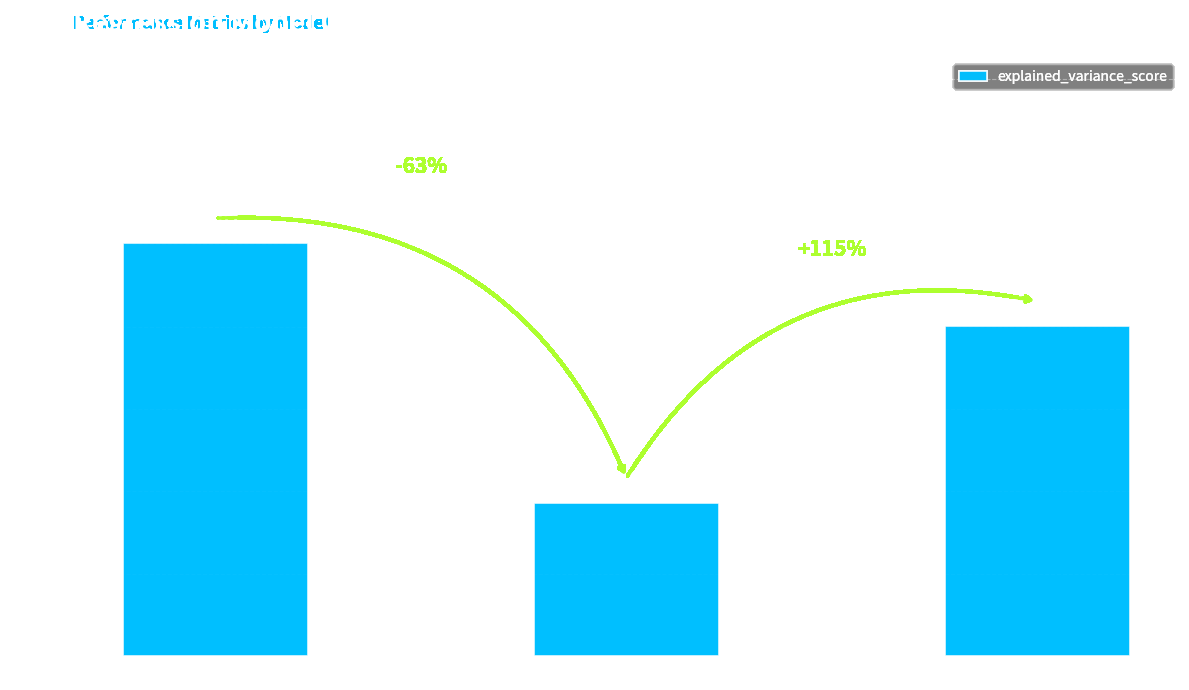

List the labels in order of value, largest first.

sgd_regressor, omp, elasticnet